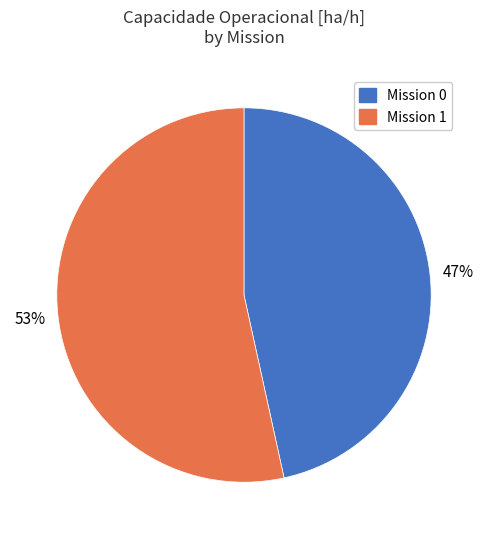

Does any single category account for the majority?

Yes